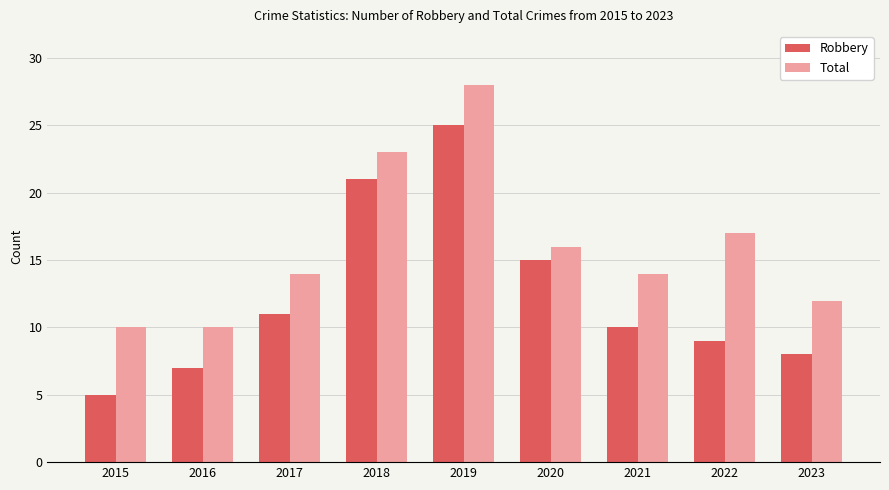

At which category is the sum across all series the highest?

2019